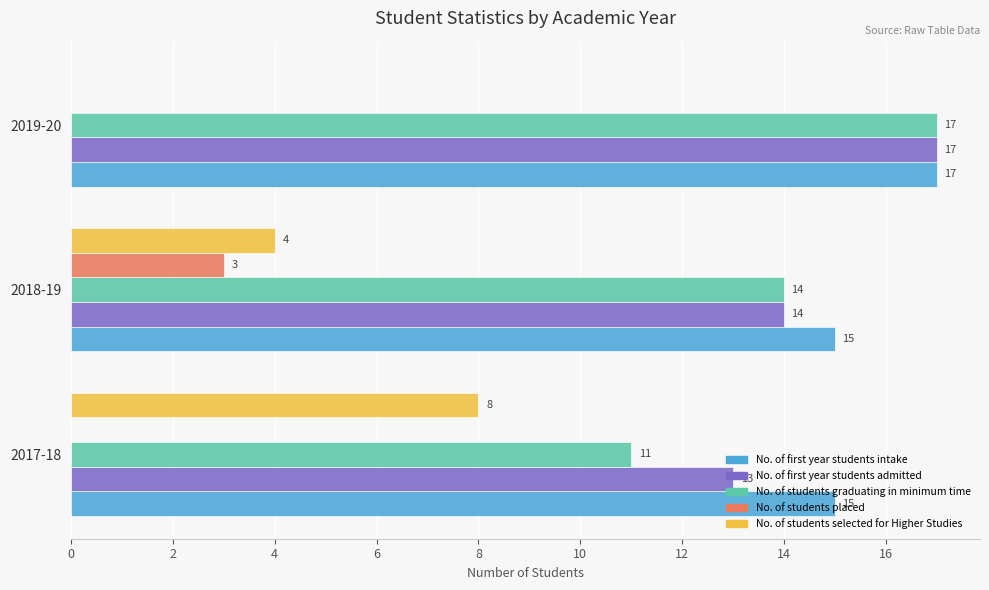

The No. of first year students intake series shows 15 at 2018-19. True or false?

True